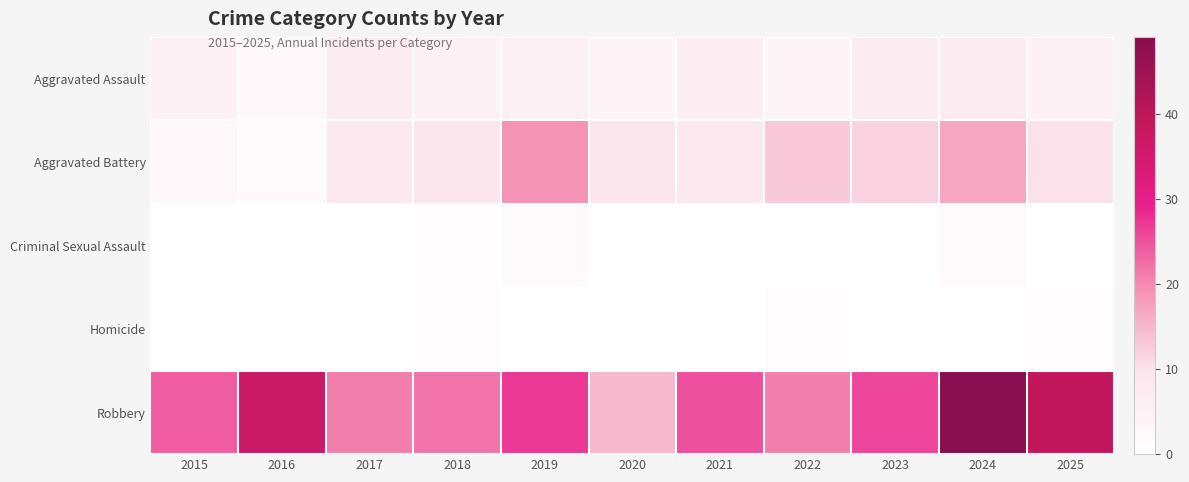

Between 2024 and 2019, which is larger?

2024